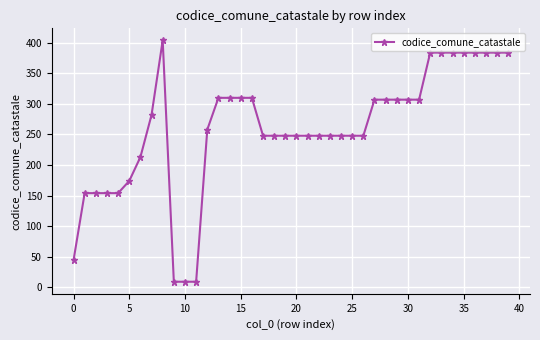

What is the maximum value shown in the chart?

404